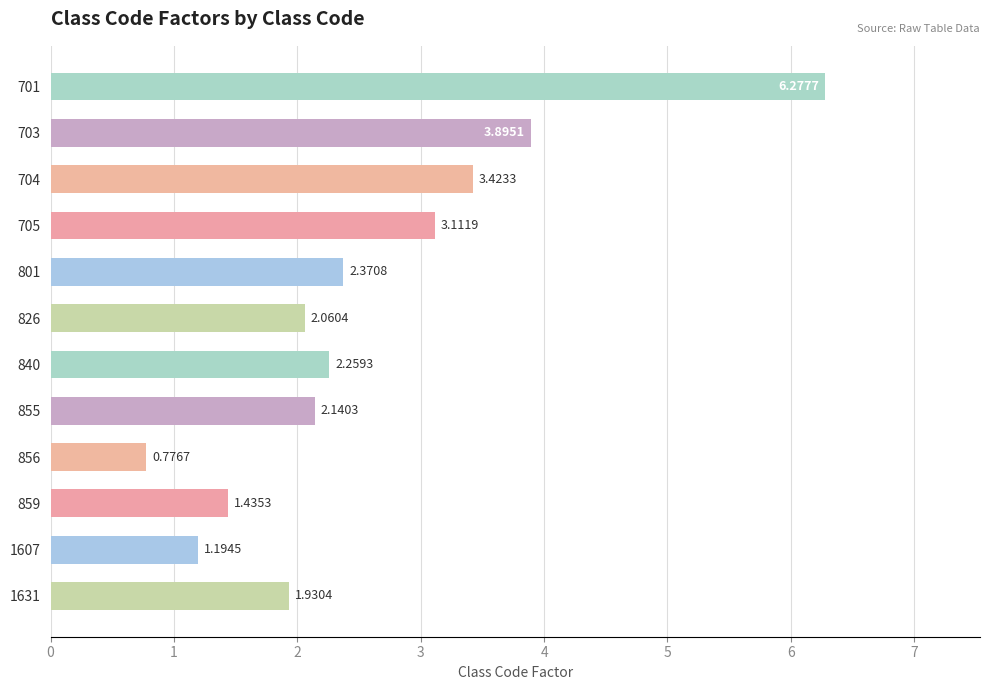

Between 826 and 704, which is larger?

704